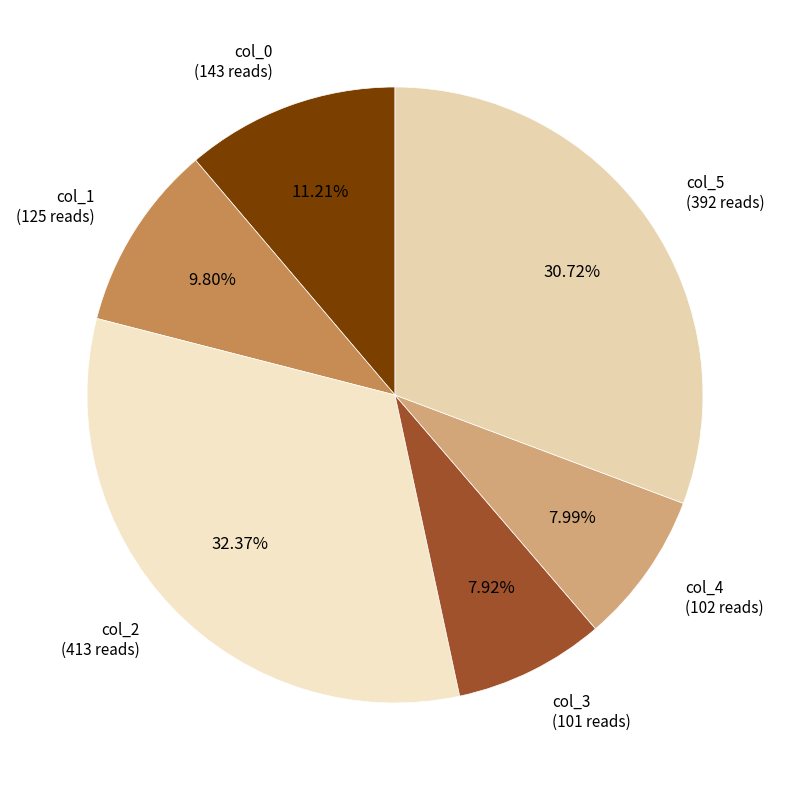

To the nearest percent, what is the combined percentage of col_3 and col_1?

18%